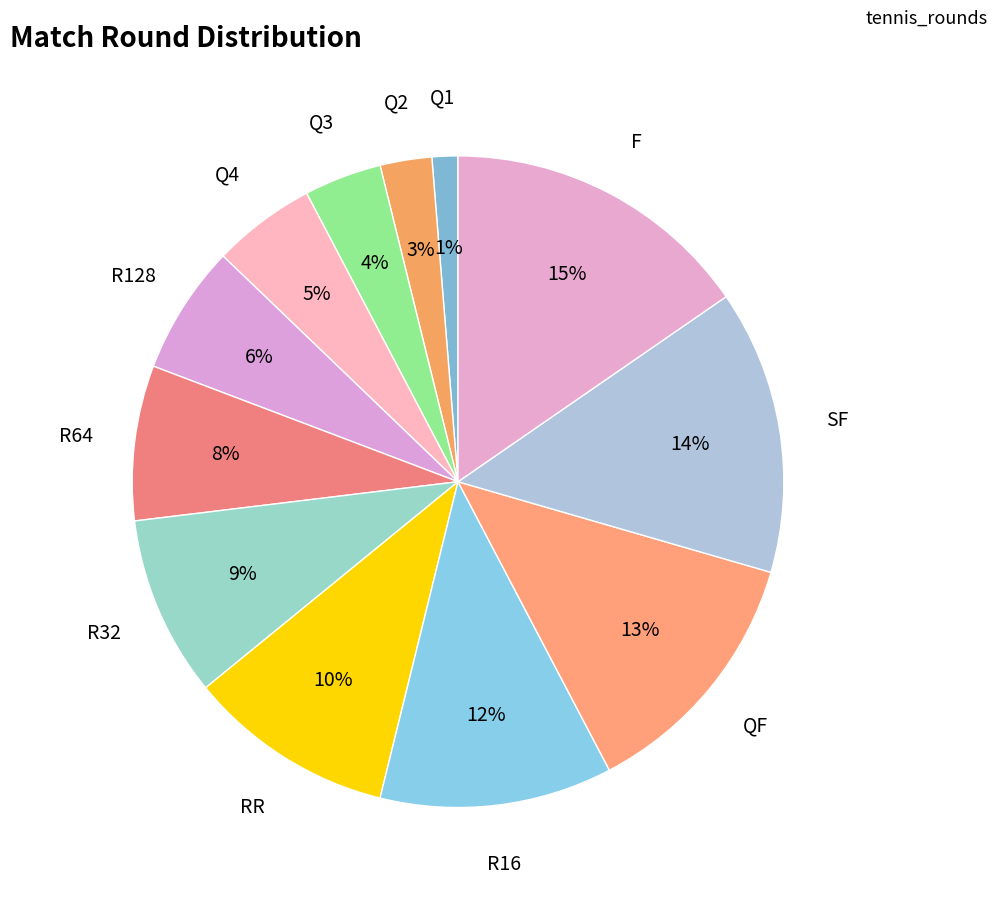

Which has a higher value, Q3 or R128?

R128